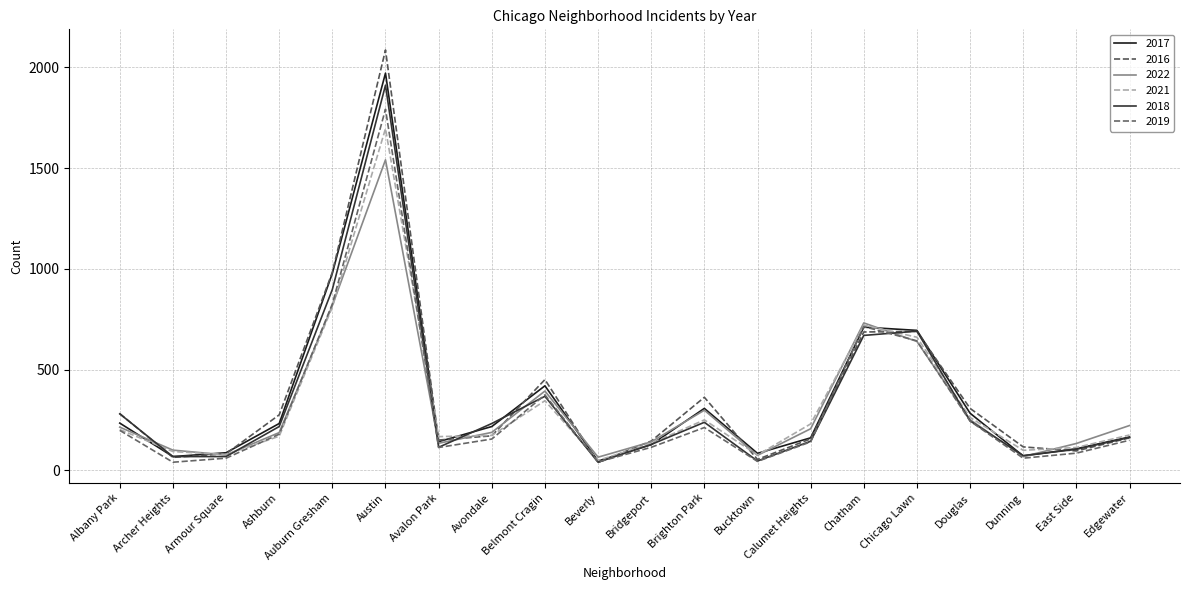

What are all the series names shown in the legend?

2017, 2016, 2022, 2021, 2018, 2019